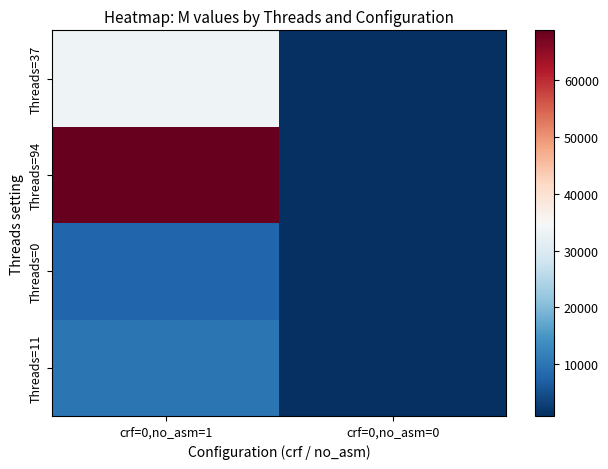

Rank the series at crf=0,no_asm=1 from lowest to highest value.

Threads=0, Threads=11, Threads=37, Threads=94